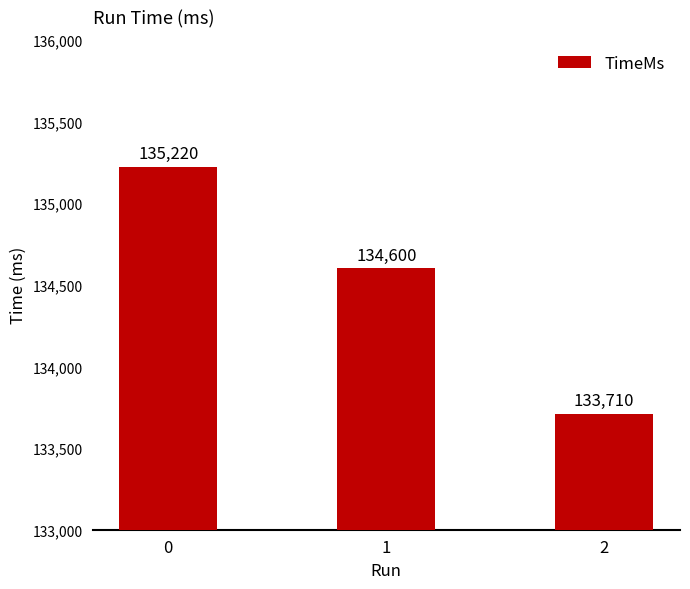

Reading left to right, transcribe all the data shown in this chart.

135220	134600	133710